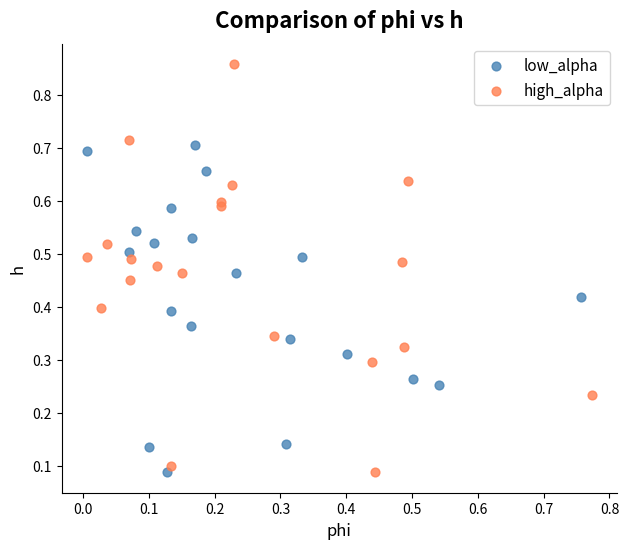

Which series contains the highest Y value?

high_alpha